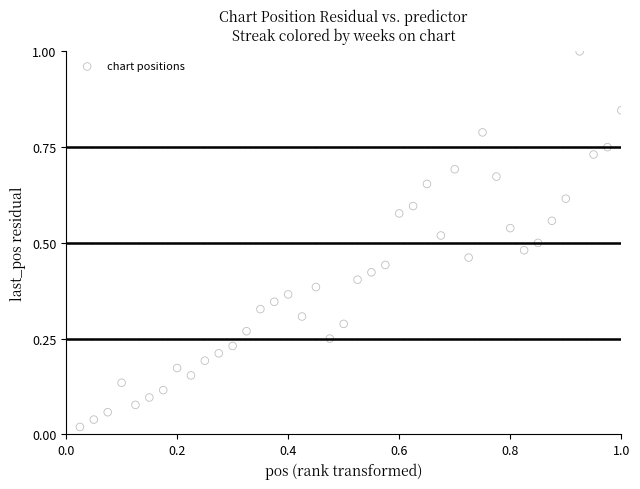

What is the range of Y values (max minus min)?

1.0